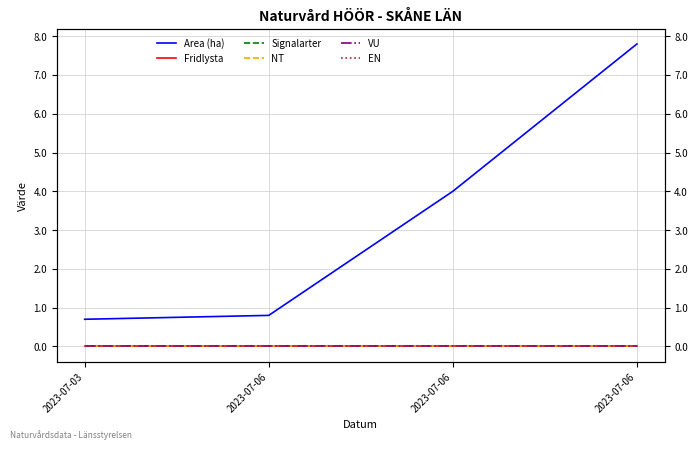

The Area (ha) series shows 12.2 at 2023-07-06. True or false?

False